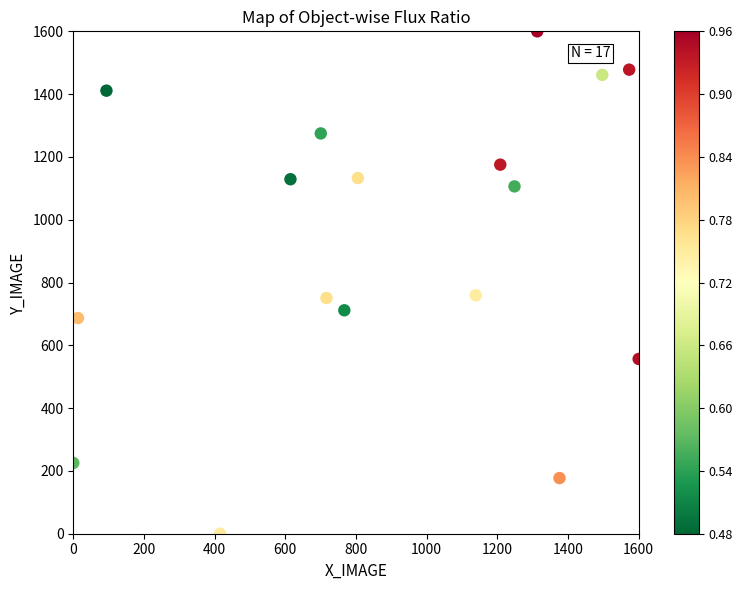

What is the range of X values (max minus min)?

1600.0